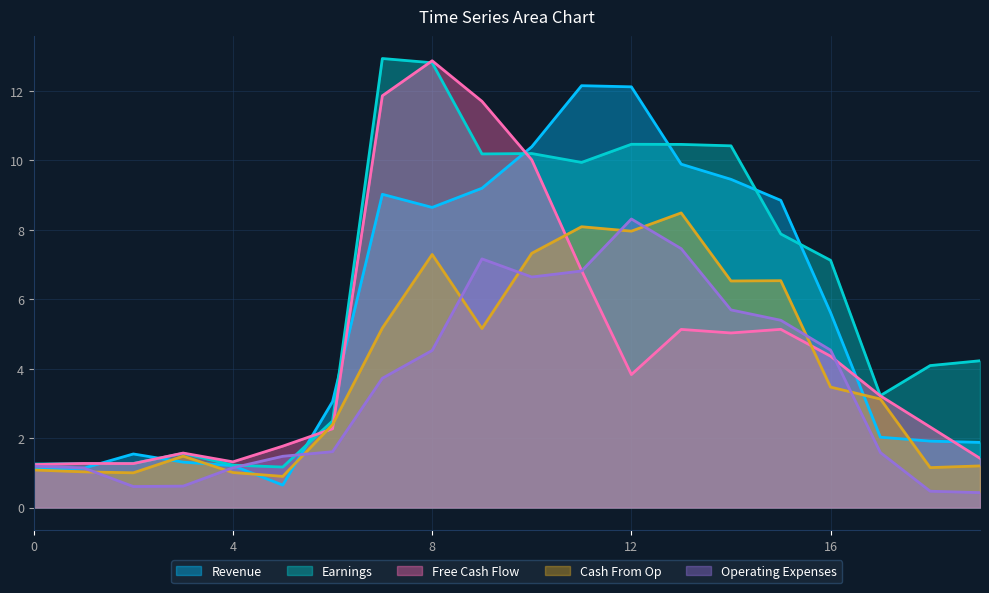

After their last crossing, which series has the higher values: Cash From Op or Free Cash Flow?

Free Cash Flow